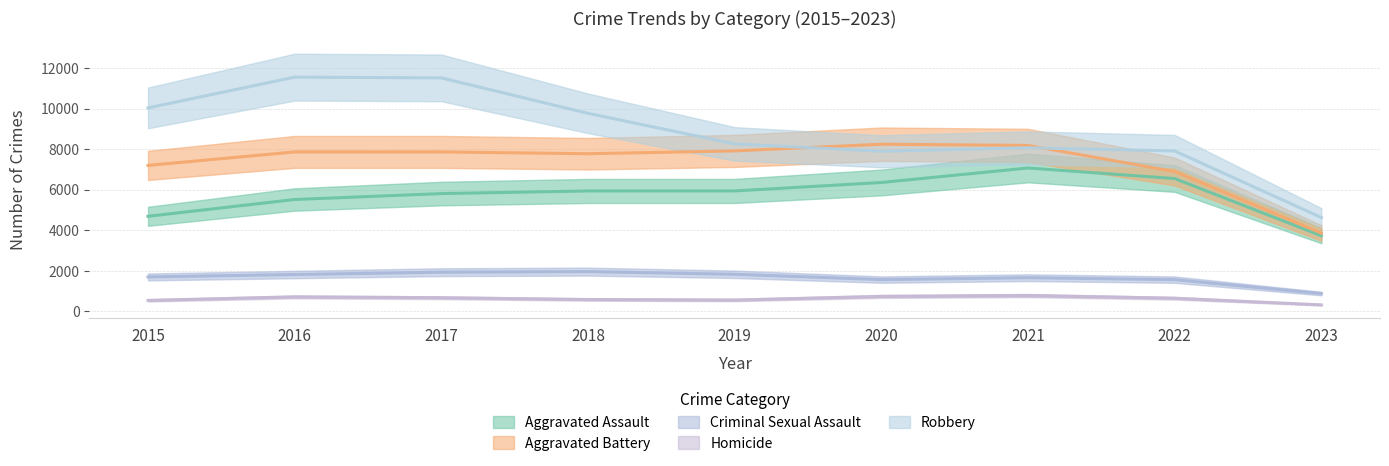

What is the difference between the Robbery values at 2018 and 2017?

1747.1